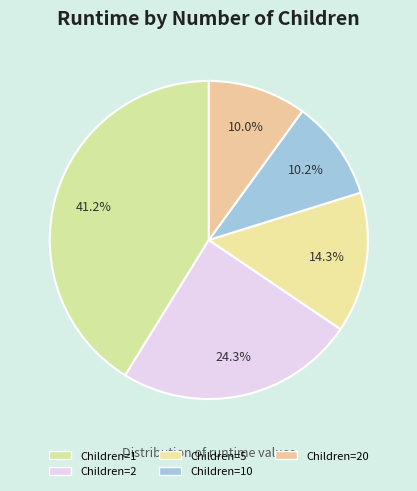

To the nearest percent, what is the difference between the largest and smallest slice percentages?

31%